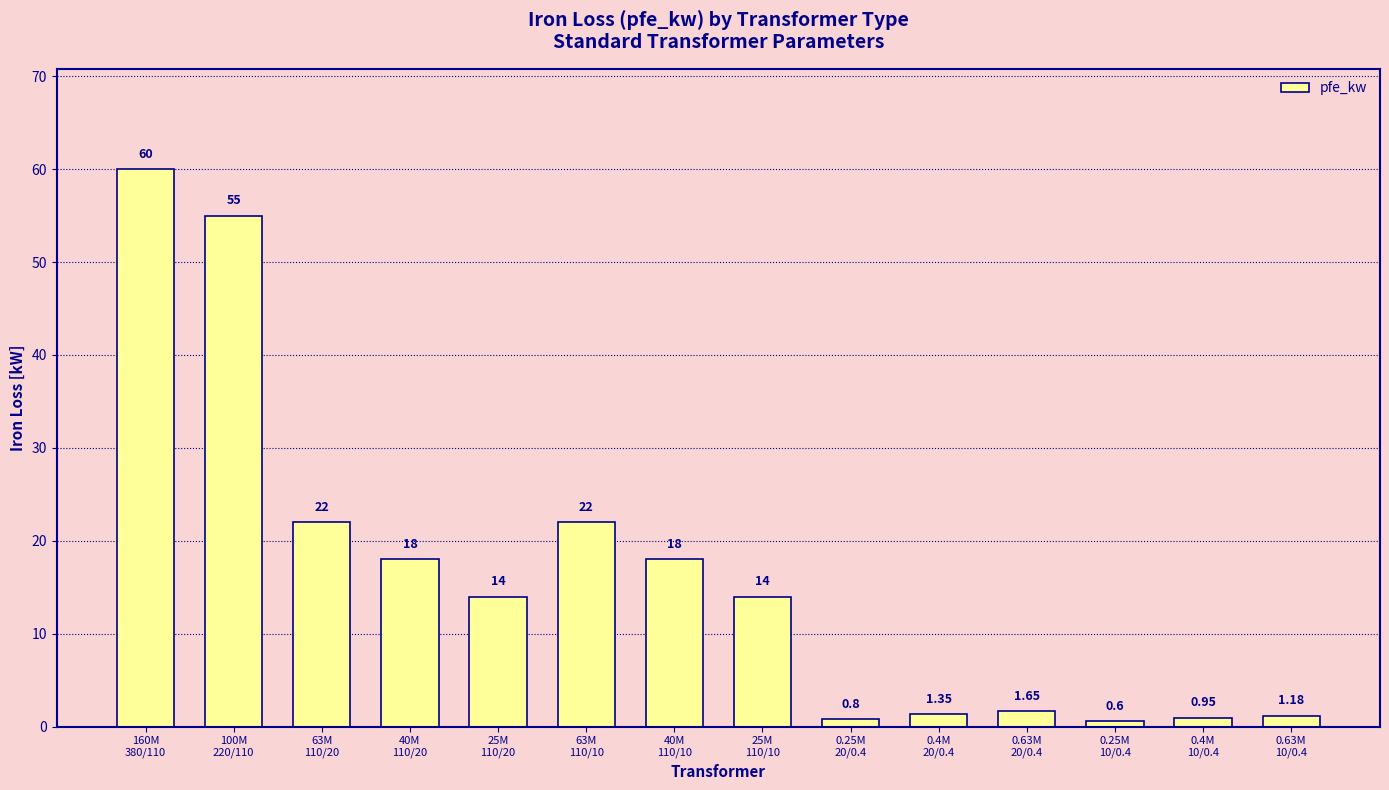

Count the number of categories in the chart.

14